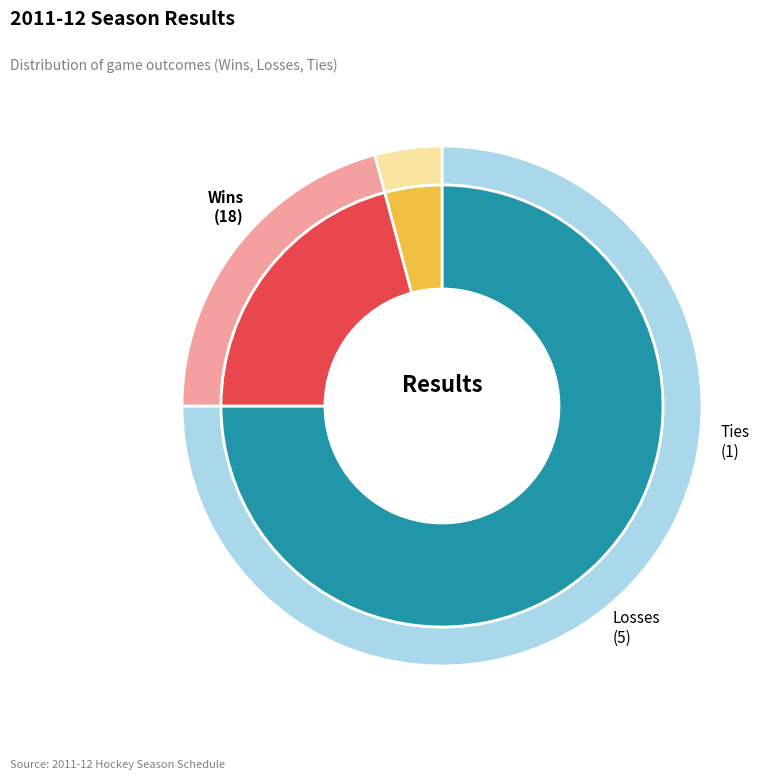

What is the ratio of the value at L to the value at T?

5.0